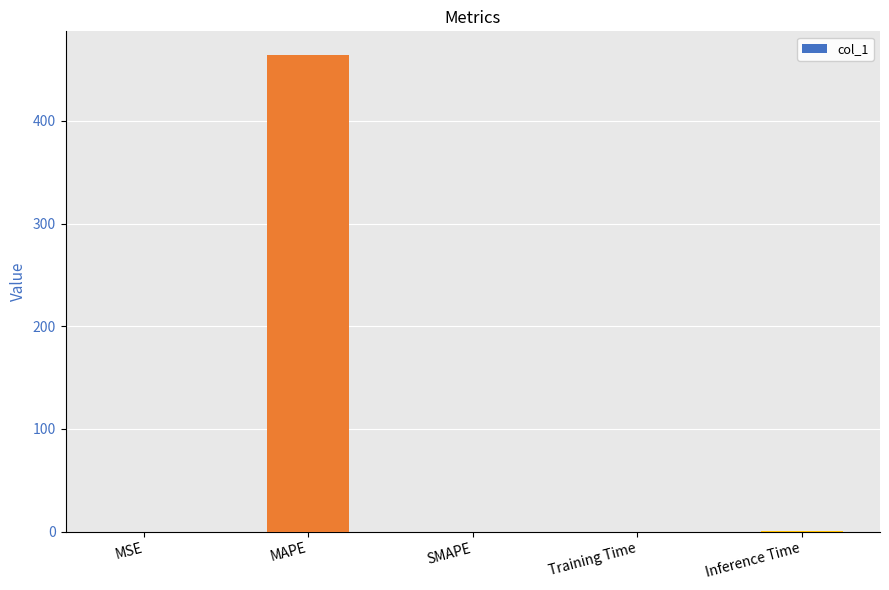

What is the greatest value displayed?

464.0